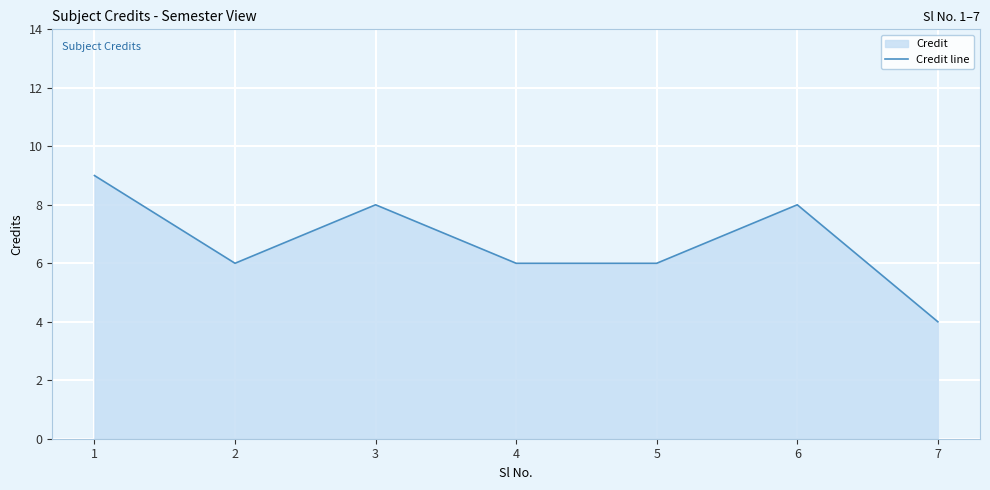

Where does the data first go above 6?

1